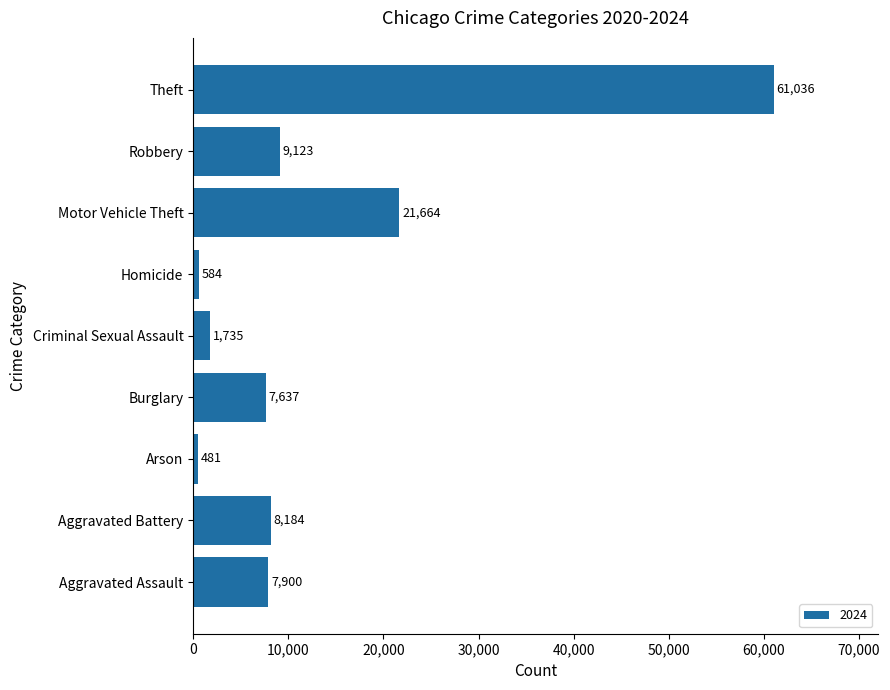

What is the approximate value at Homicide?

584